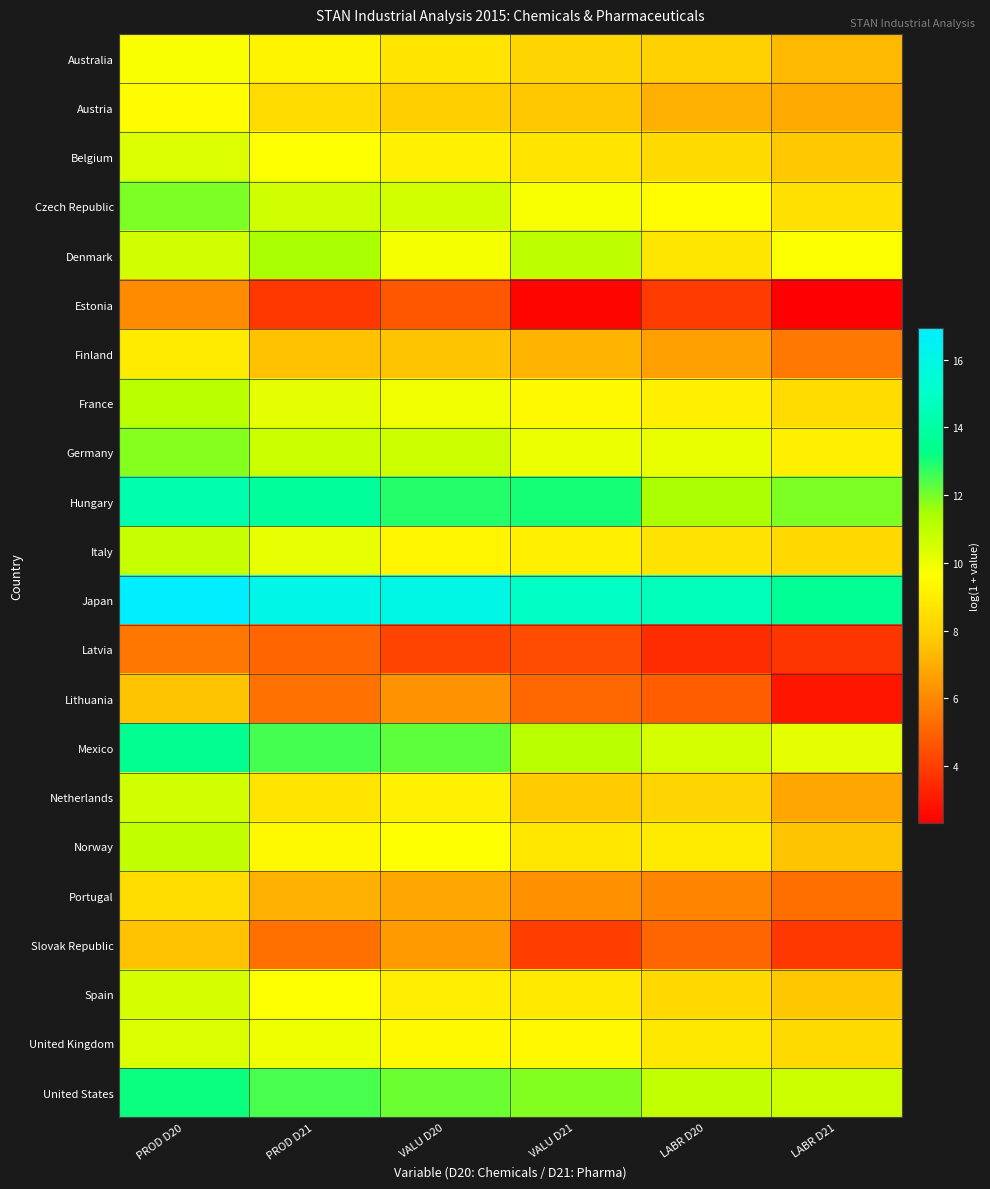

What is the minimum value shown in the chart?

2.3